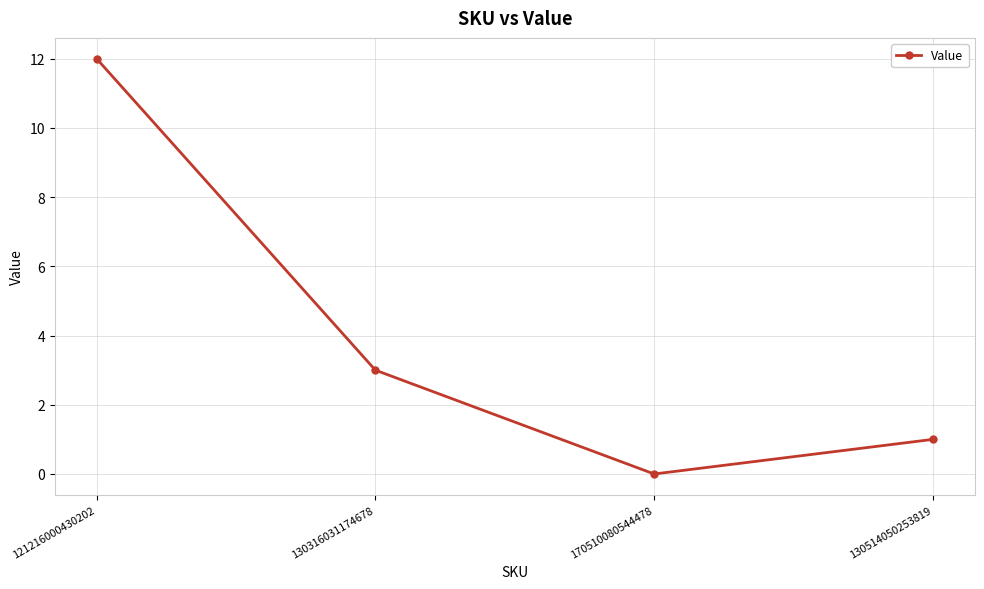

Approximately how many times larger is the value at 121216000430202 compared to 130316031174678?

4.0